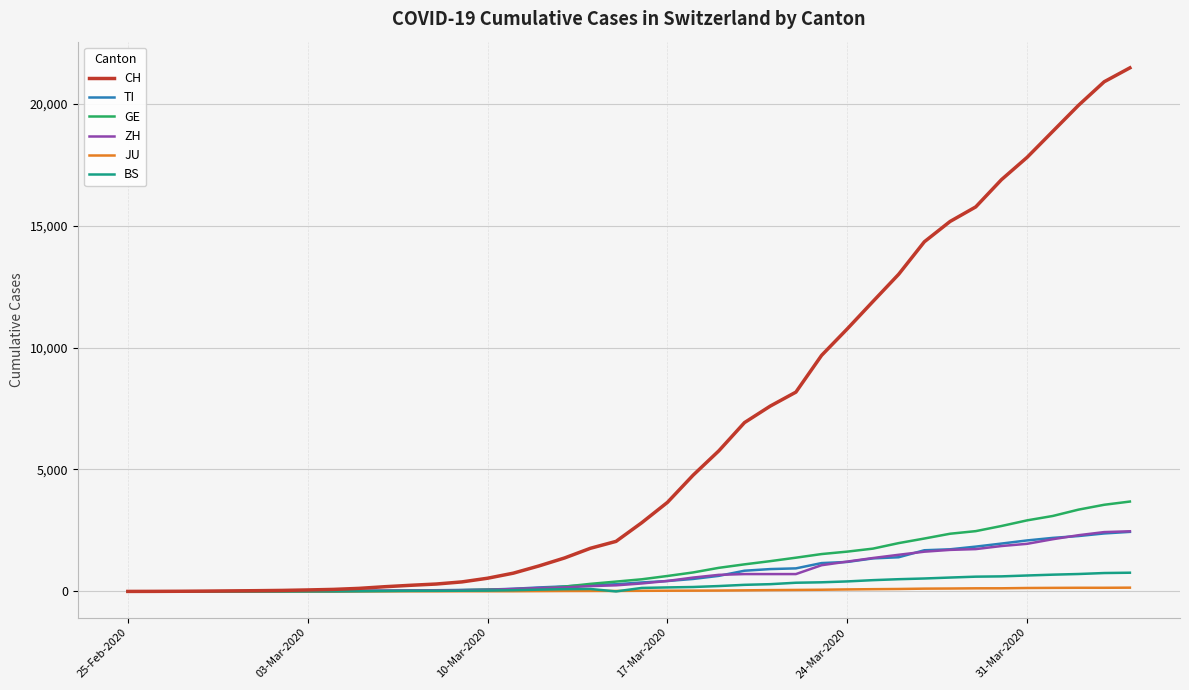

What is the maximum value shown in the chart?

21469